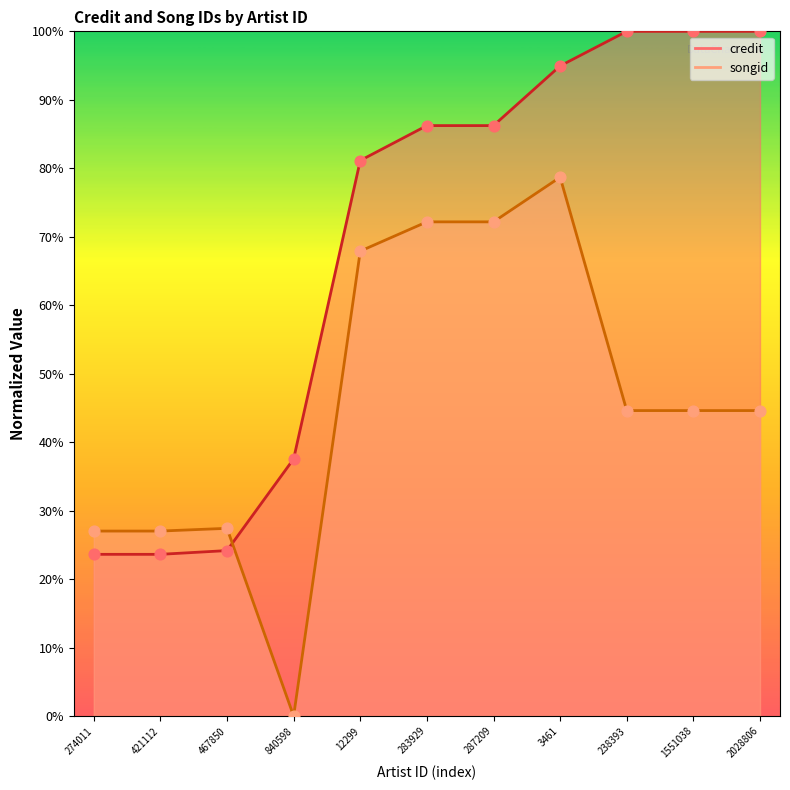

At how many categories does at least one series exceed 24?

11